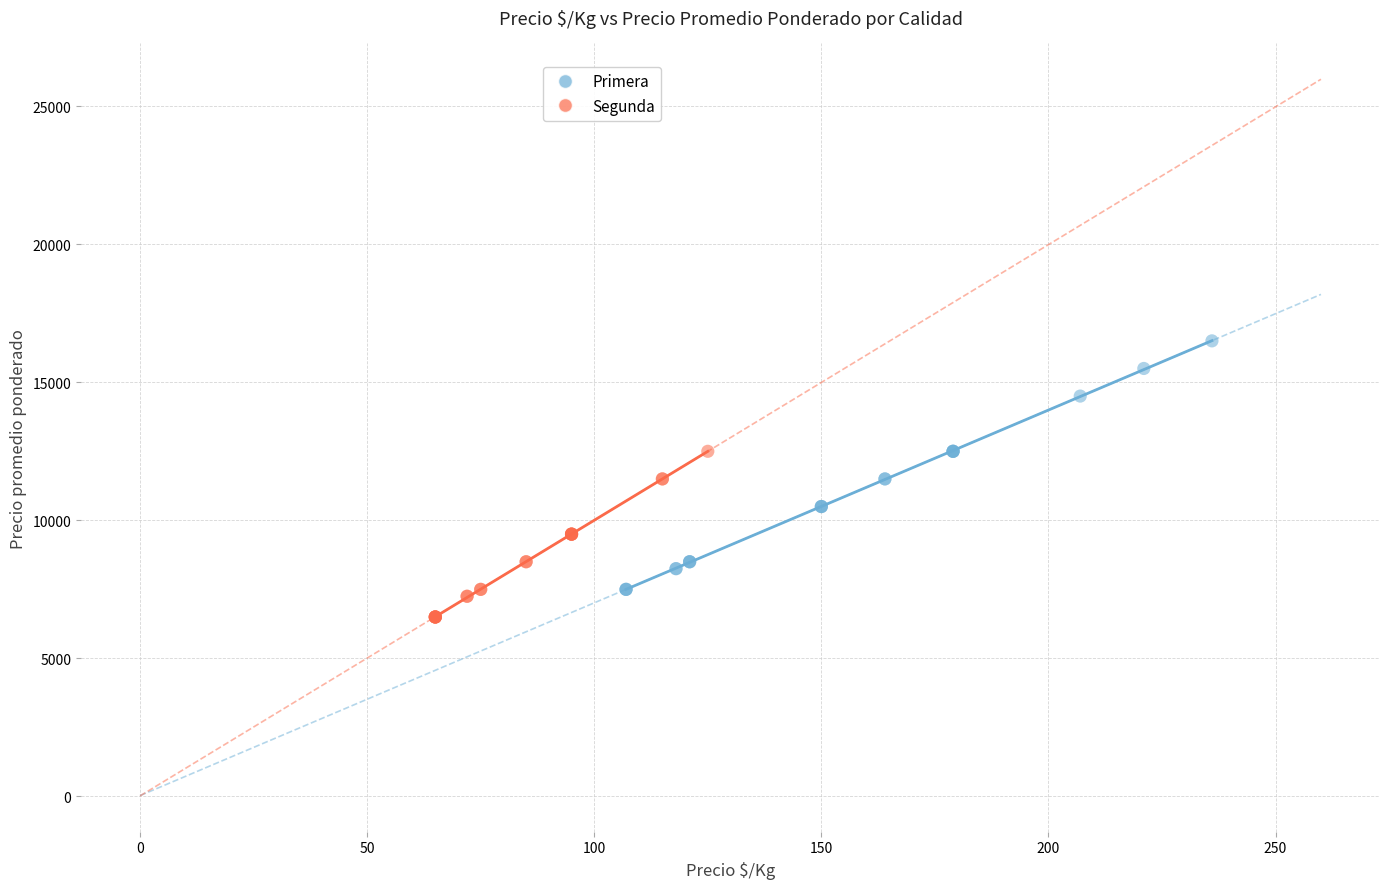

Which series reaches the minimum Y coordinate?

Segunda